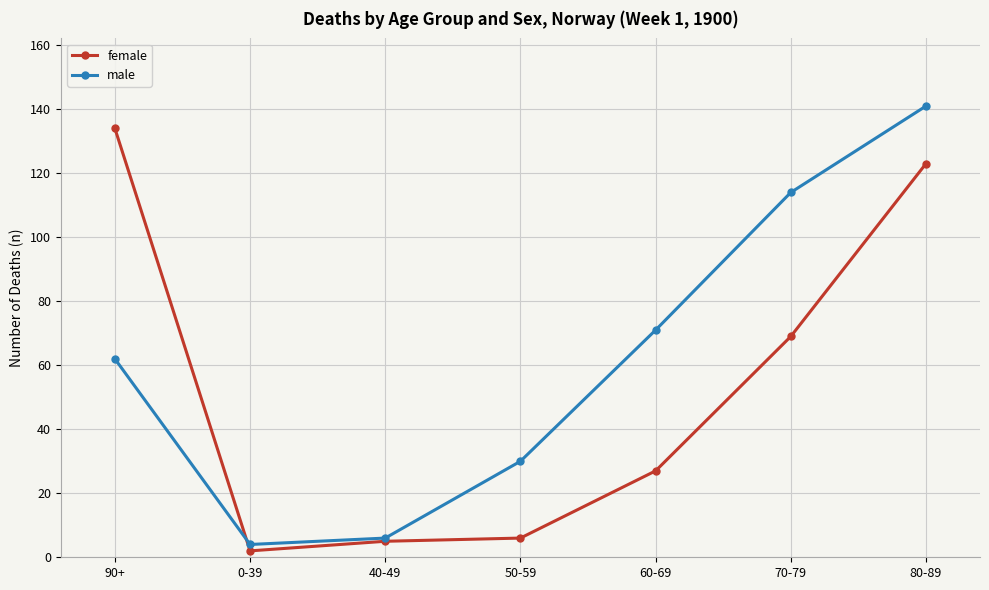

At which label is female closest to 68?

70-79